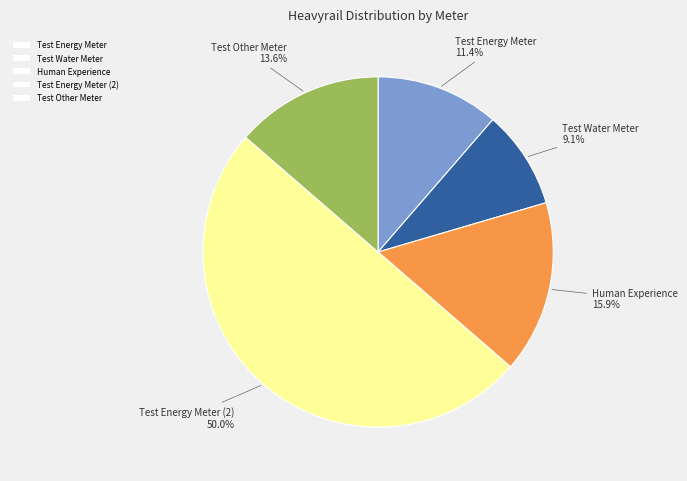

Which category has the smallest portion of the pie?

Test Water Meter